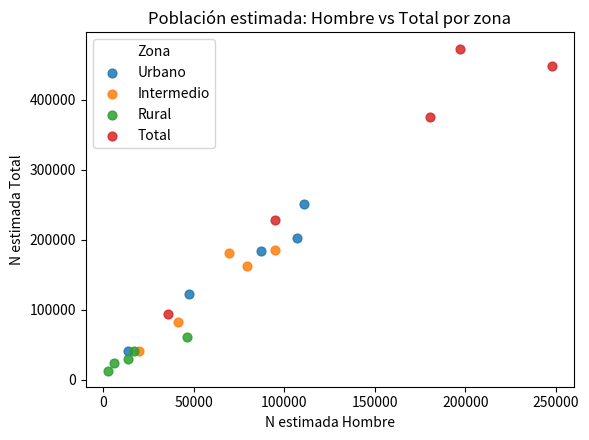

Which series contains the highest Y value?

Total